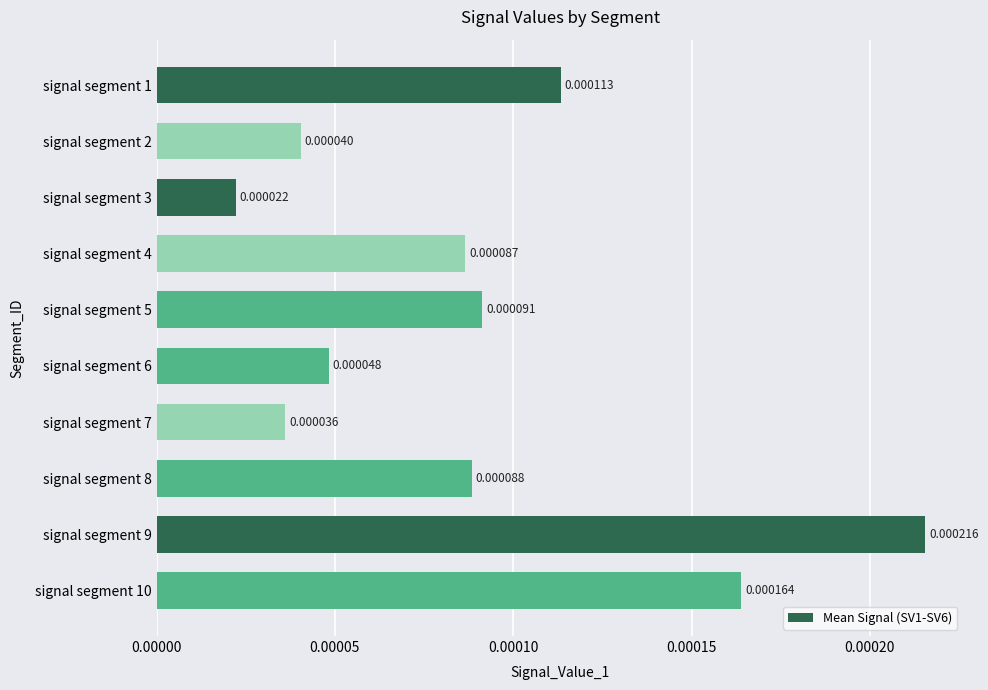

Does the chart contain stacked bars?

No